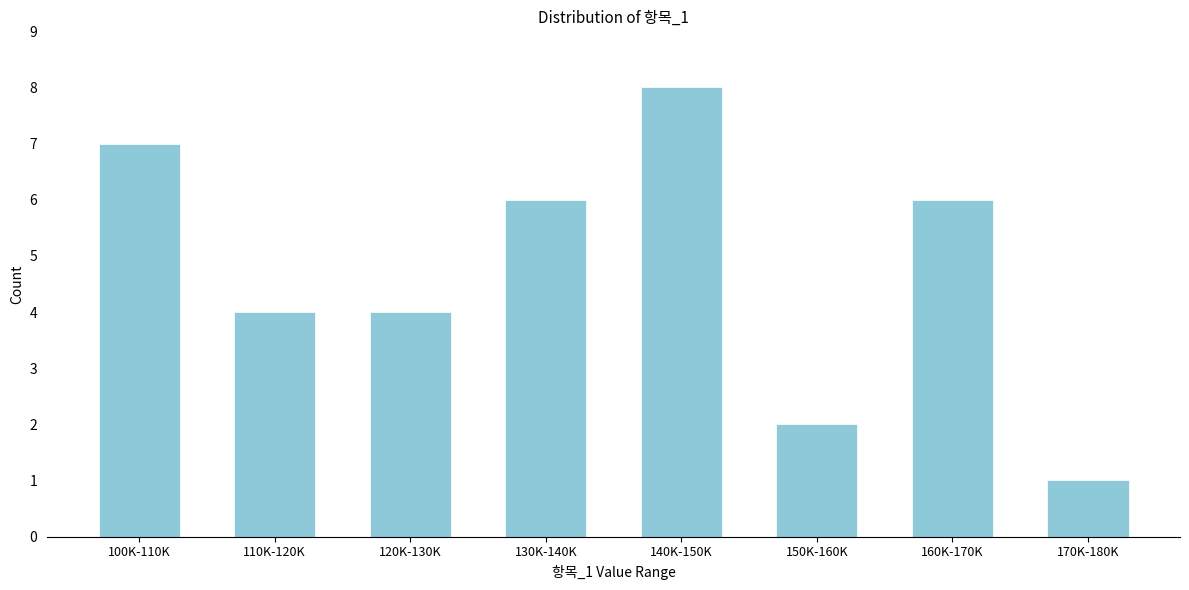

Reading left to right, list all the values displayed in this chart.

100K-110K=7	110K-120K=4	120K-130K=4	130K-140K=6	140K-150K=8	150K-160K=2	160K-170K=6	170K-180K=1